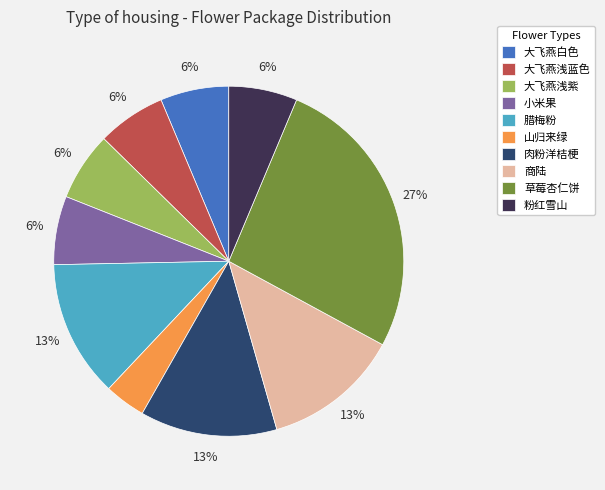

Combined, do 肉粉洋桔梗 and 粉红雪山 account for over 50%?

No